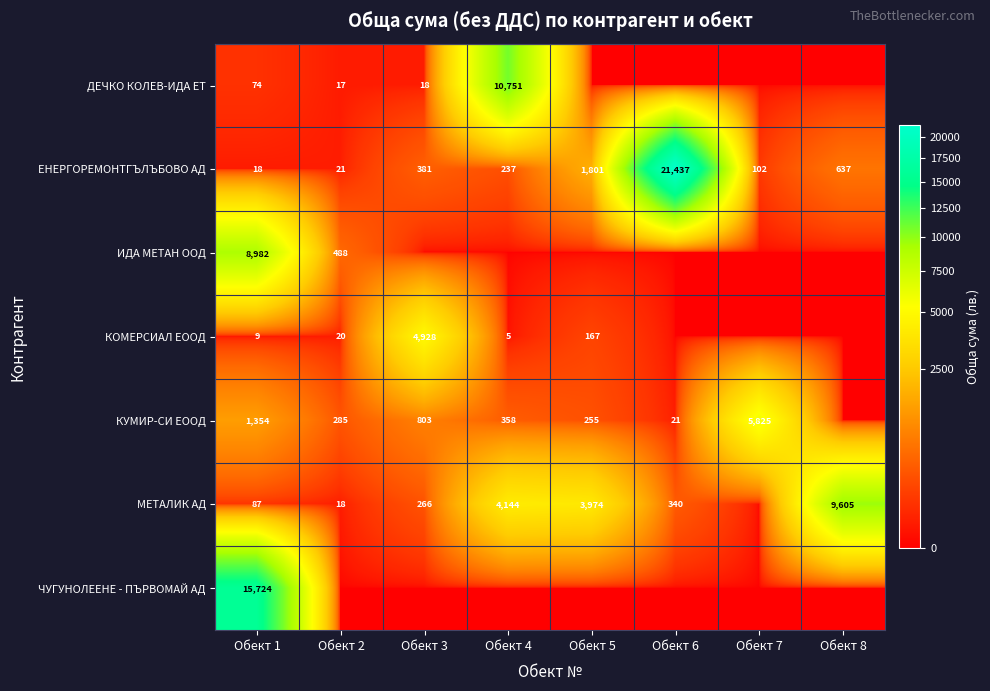

What is the spread (max minus min) of values at Обект 6?

21437.3